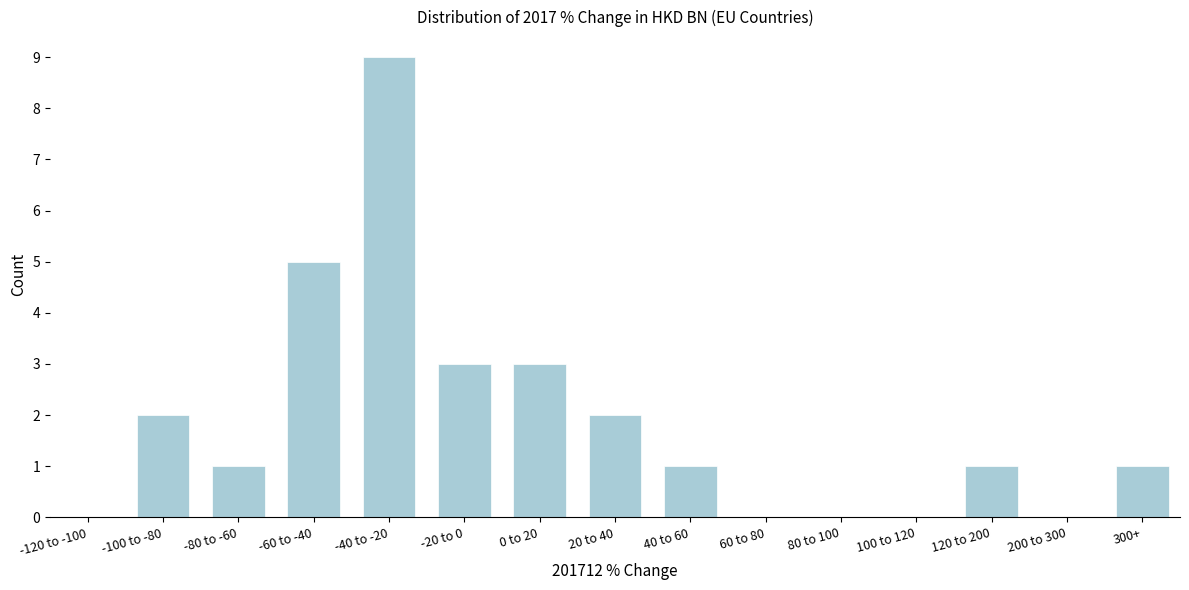

Reading left to right, transcribe all the data shown in this chart.

-120 to -100=0	-100 to -80=2	-80 to -60=1	-60 to -40=5	-40 to -20=9	-20 to 0=3	0 to 20=3	20 to 40=2	40 to 60=1	60 to 80=0	80 to 100=0	100 to 120=0	120 to 200=1	200 to 300=0	300+=1